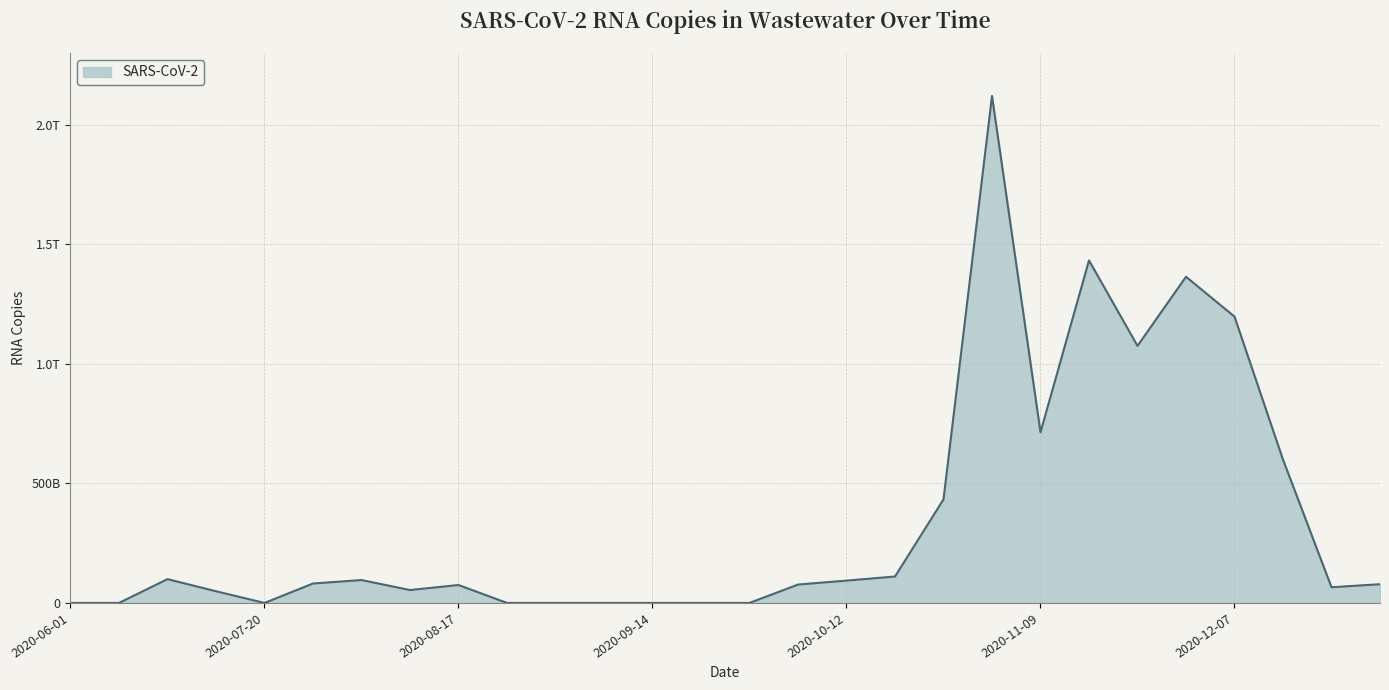

Does the chart have visible grid lines?

Yes